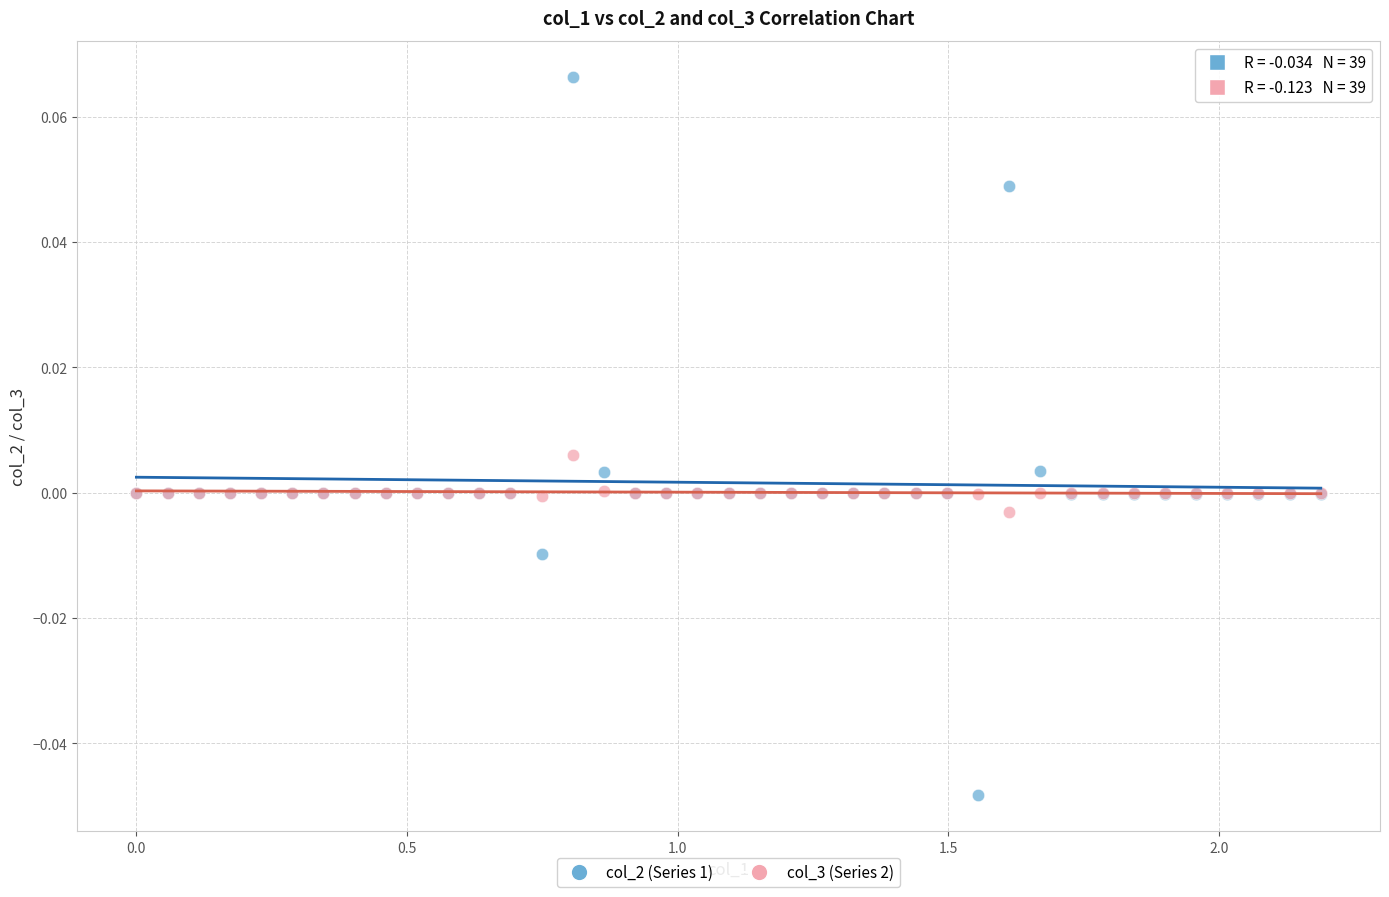

What are all the series names shown in the legend?

col_2 (Series 1), col_3 (Series 2)